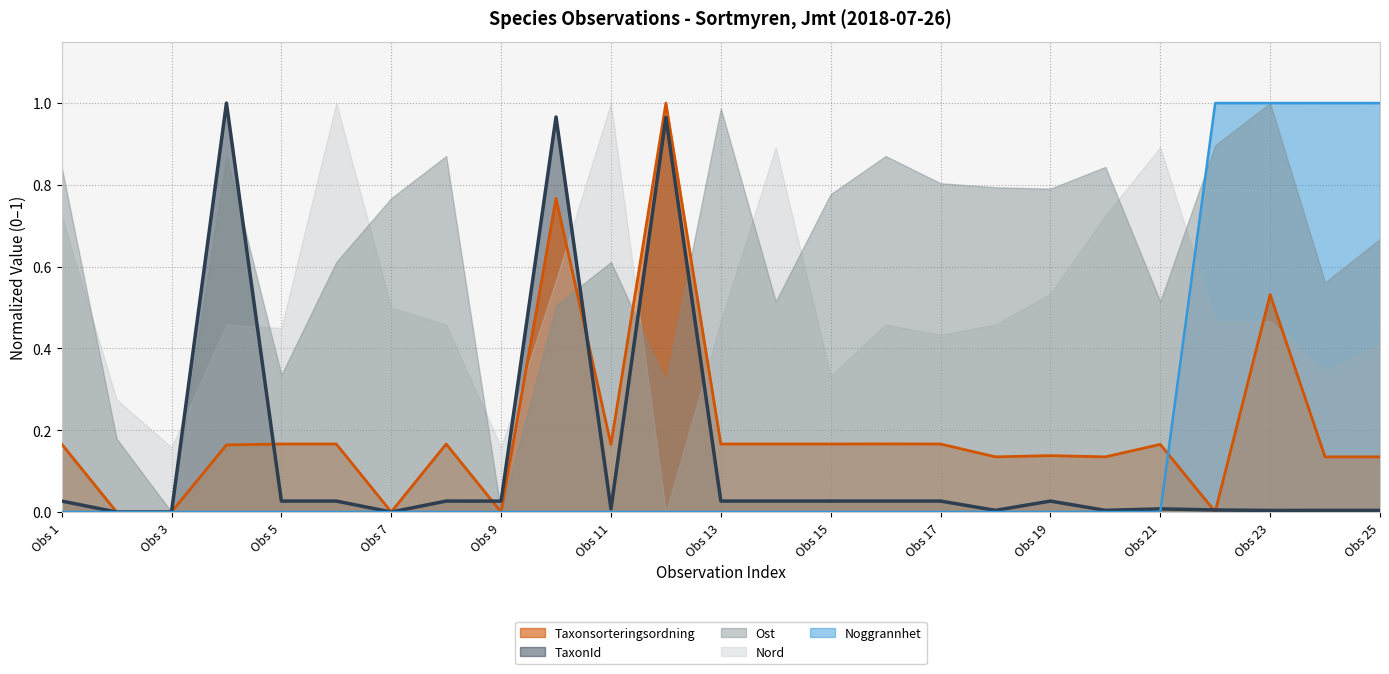

At which category is the sum across all series the highest?

11